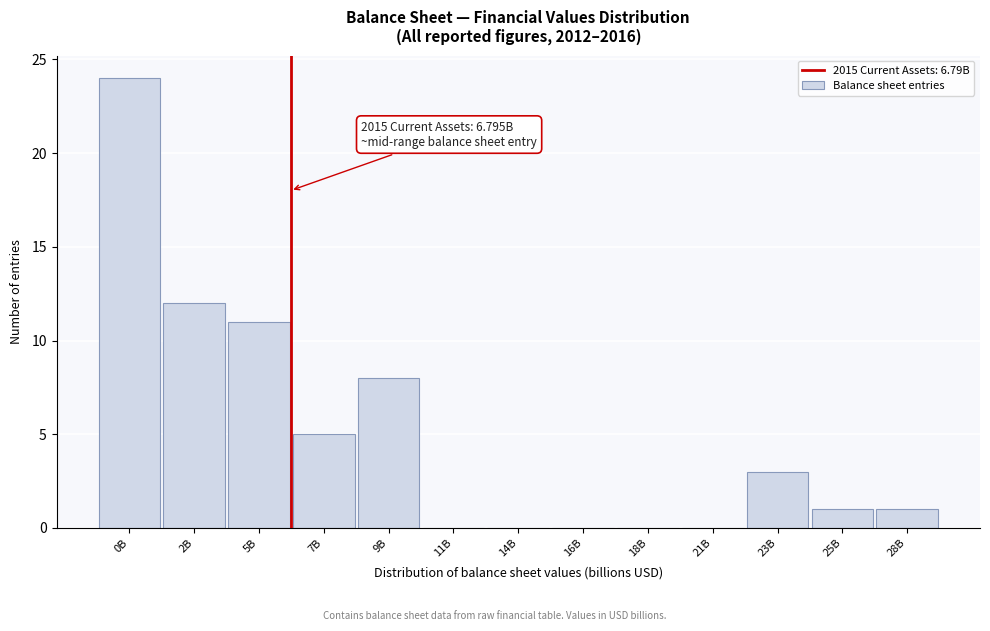

Reading left to right, list all the values displayed in this chart.

0B=24	2B=12	5B=11	7B=5	9B=8	11B=0	14B=0	16B=0	18B=0	21B=0	23B=3	25B=1	28B=1